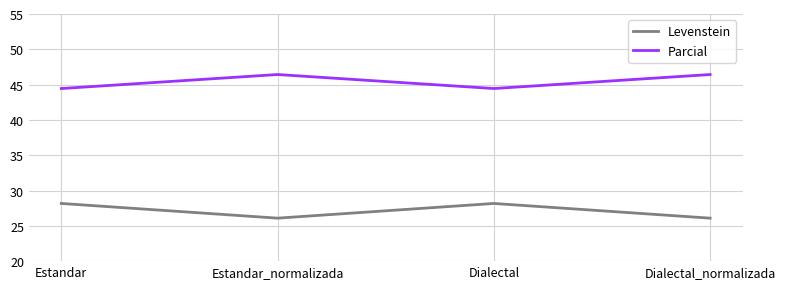

What is the minimum value shown in the chart?

26.1